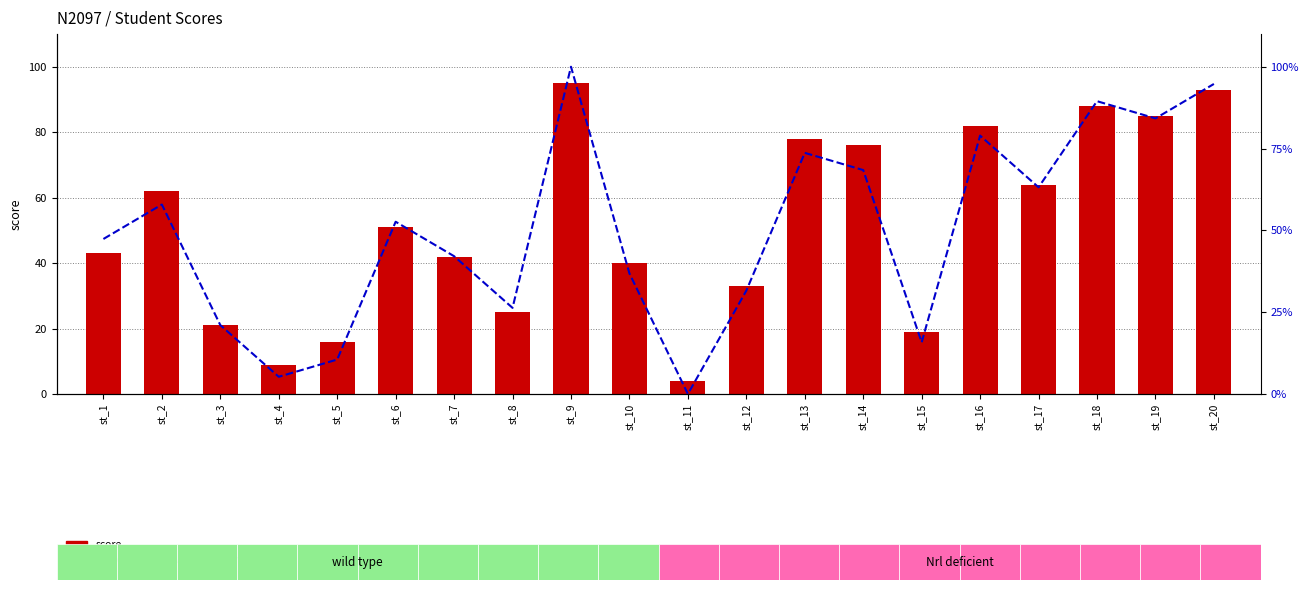

Reading left to right, what are all the values shown in this chart?

score: st_1=43.0	st_2=62.0	st_3=21.0	st_4=9.0	st_5=16.0	st_6=51.0	st_7=42.0	st_8=25.0	st_9=95.0	st_10=40.0	st_11=4.0	st_12=33.0	st_13=78.0	st_14=76.0	st_15=19.0	st_16=82.0	st_17=64.0	st_18=88.0	st_19=85.0	st_20=93.0
percentile rank within the sample: st_1=47.4	st_2=57.9	st_3=21.1	st_4=5.3	st_5=10.5	st_6=52.6	st_7=42.1	st_8=26.3	st_9=100.0	st_10=36.8	st_11=0.0	st_12=31.6	st_13=73.7	st_14=68.4	st_15=15.8	st_16=78.9	st_17=63.2	st_18=89.5	st_19=84.2	st_20=94.7